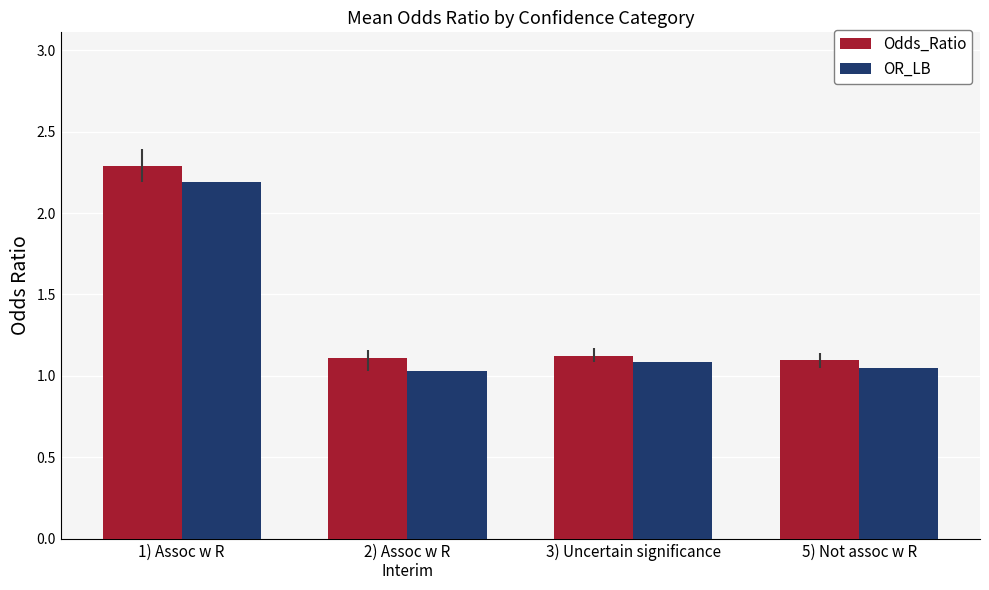

The OR_LB series shows 1.0 at 5) Not assoc w R. True or false?

True